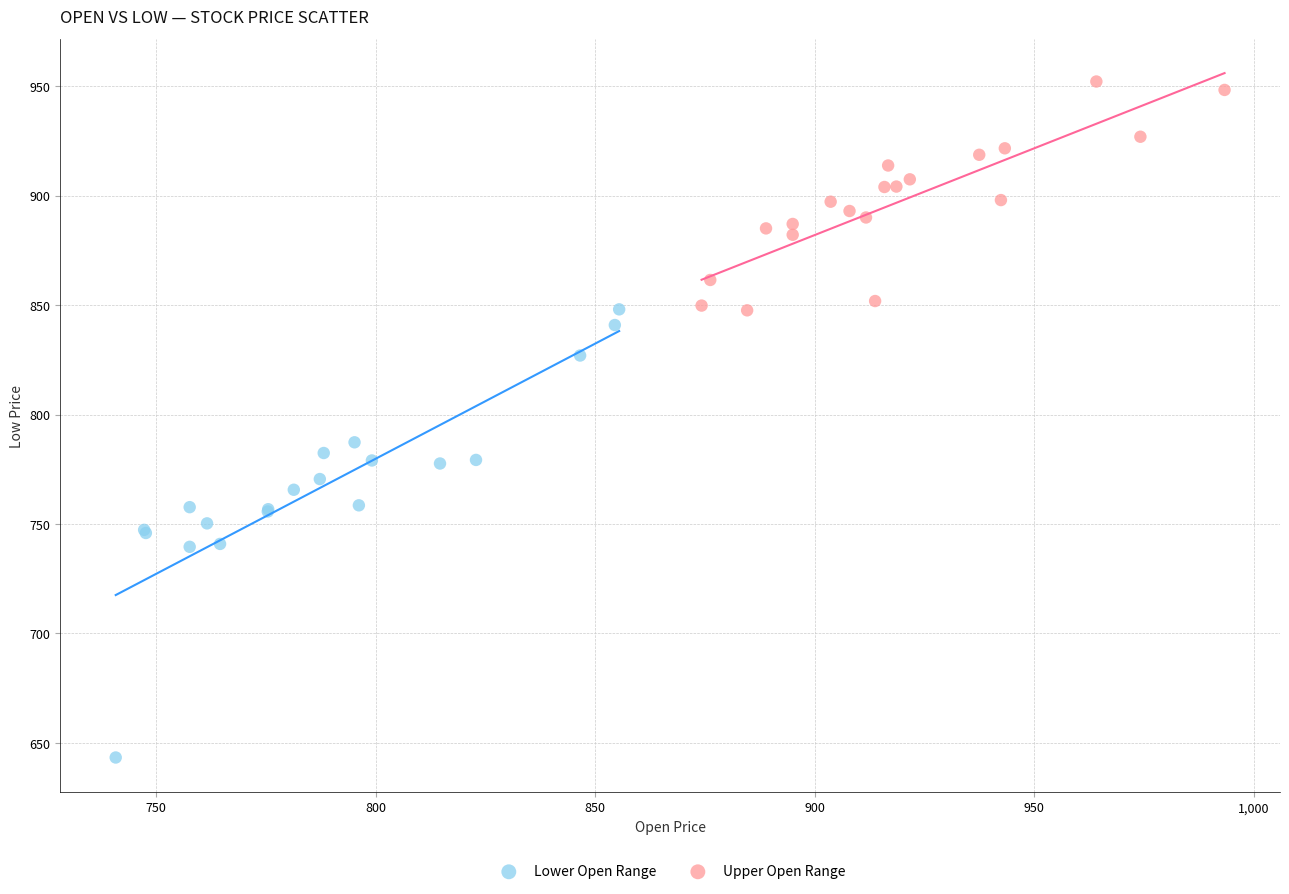

Which series contains the highest Y value?

Upper Open Range